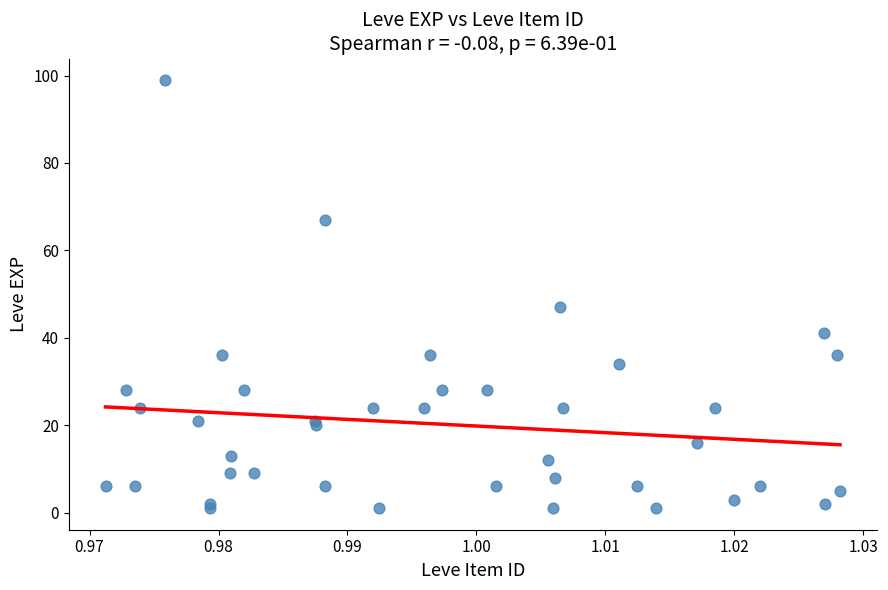

What Y value in the scatter plot is closest to 50?

47